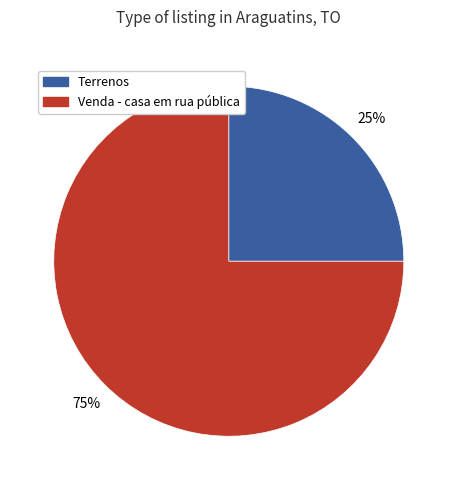

How many slices are in this pie chart?

2